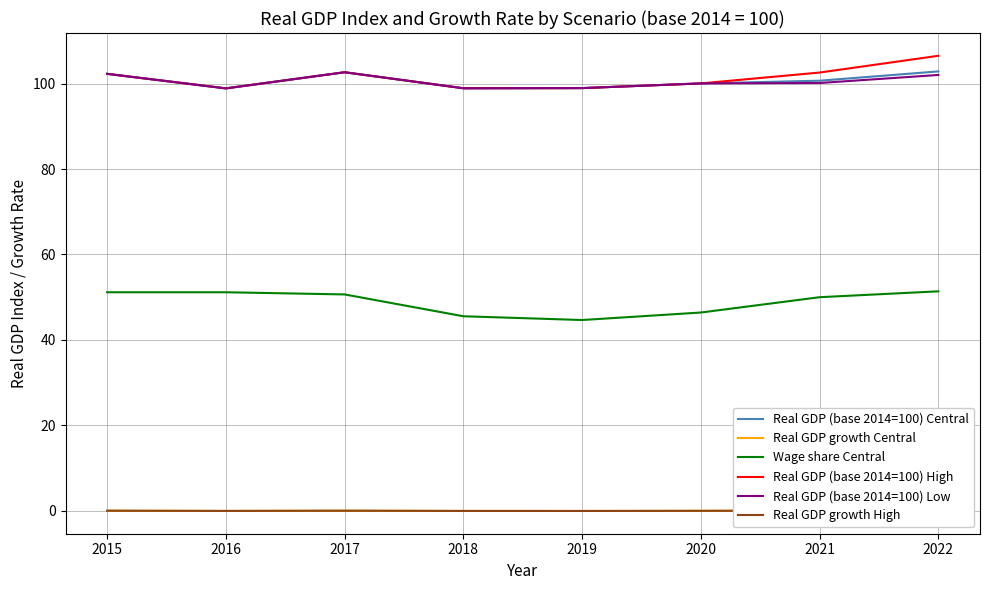

True or false: Real GDP (base 2014=100) High and Real GDP growth Central cross at least once.

False